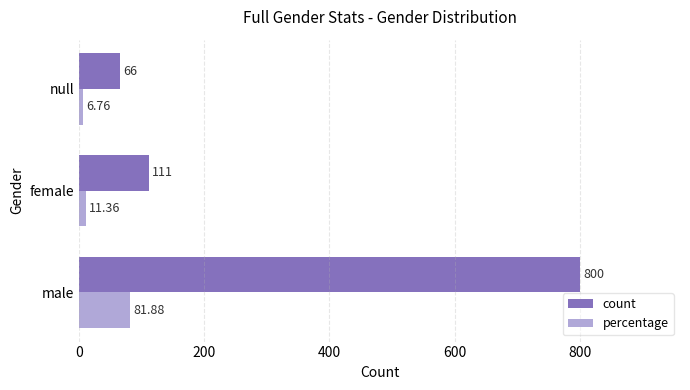

What is the sum of all percentage values?

100.0